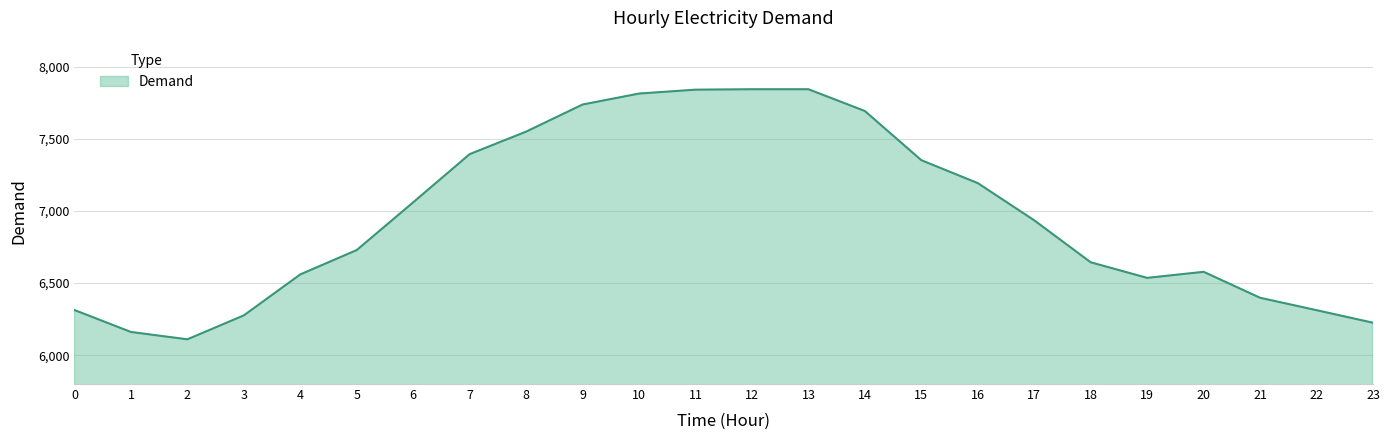

True or false: the data shows 10729 at 1.

False